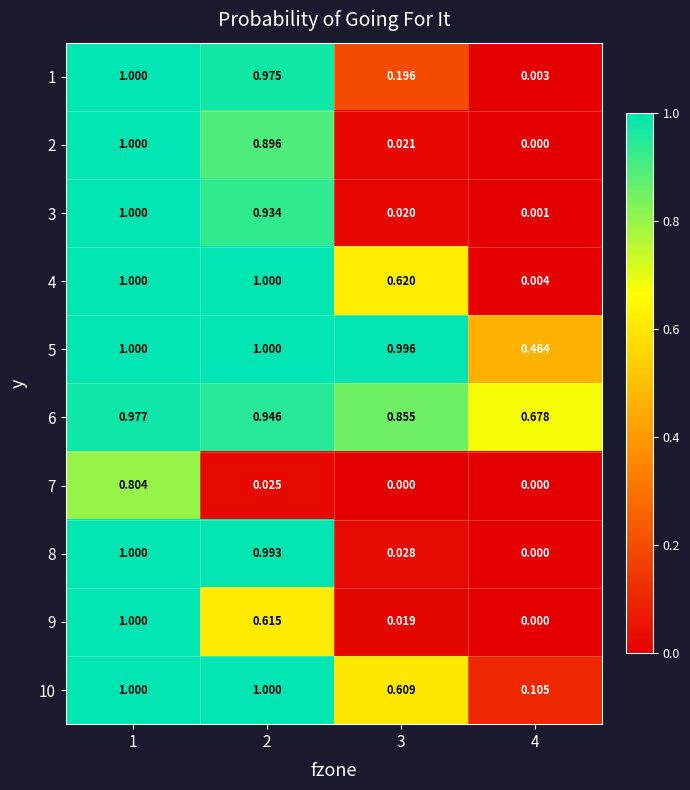

Is the value of 10 at 4 greater than the value of 2 at 1?

No